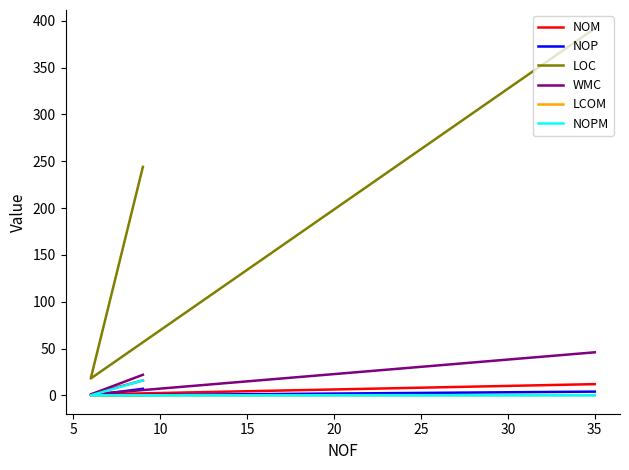

What is the spread (max minus min) of values at 5?

18.0